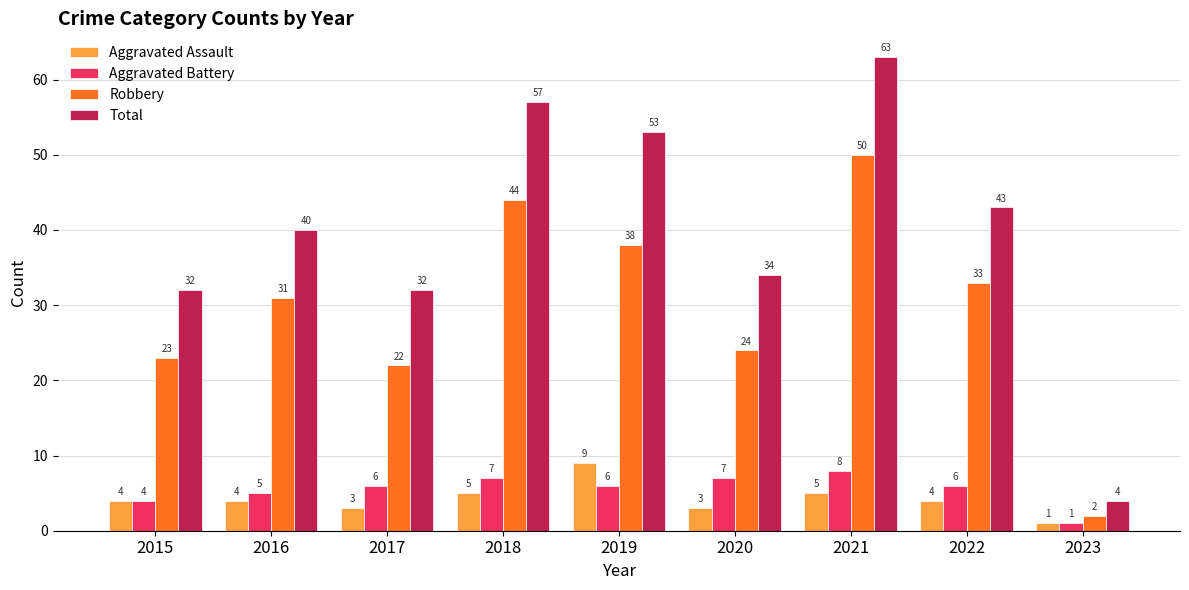

Reading left to right, transcribe all the data shown in this chart.

Aggravated Assault: 2015=4	2016=4	2017=3	2018=5	2019=9	2020=3	2021=5	2022=4	2023=1
Aggravated Battery: 2015=4	2016=5	2017=6	2018=7	2019=6	2020=7	2021=8	2022=6	2023=1
Robbery: 2015=23	2016=31	2017=22	2018=44	2019=38	2020=24	2021=50	2022=33	2023=2
Total: 2015=32	2016=40	2017=32	2018=57	2019=53	2020=34	2021=63	2022=43	2023=4